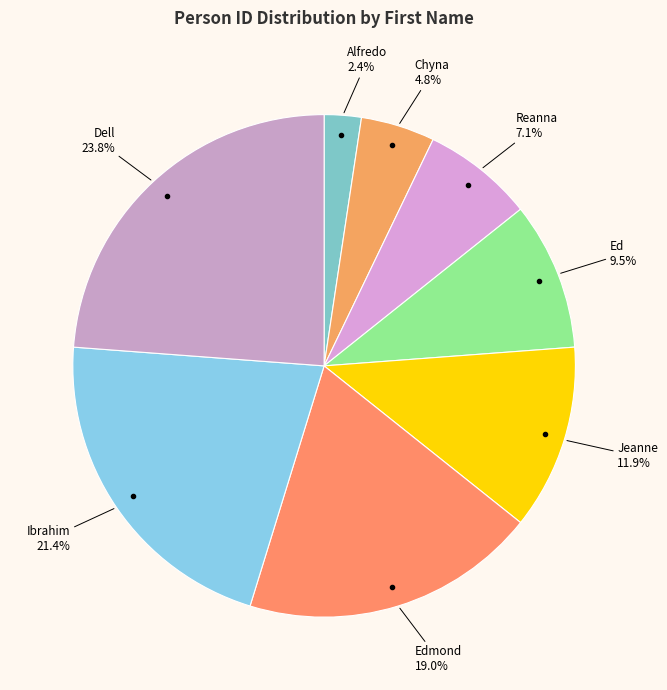

How many segments does this pie chart have?

8